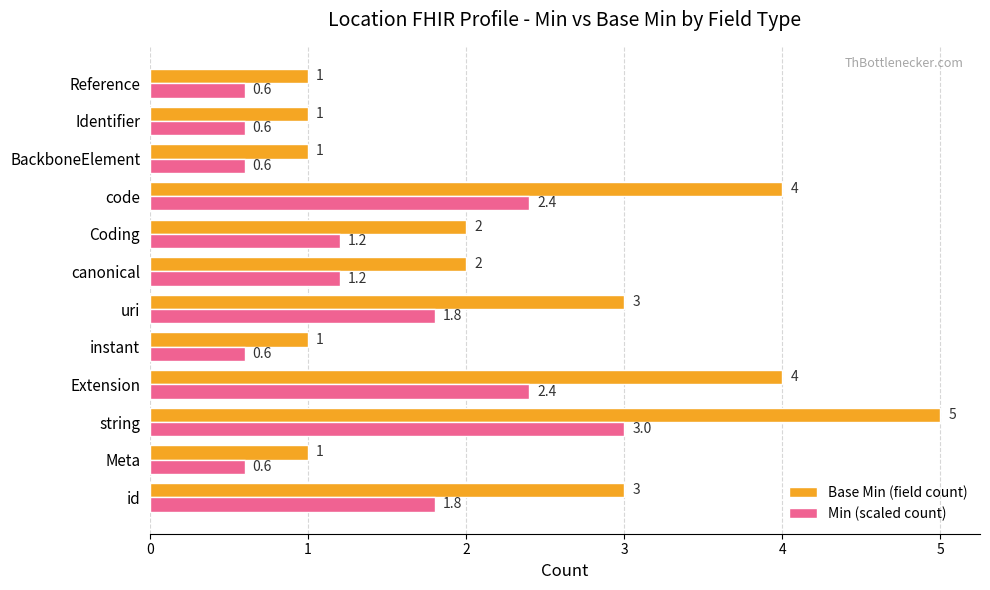

The Min (scaled count) series shows 0.3 at instant. True or false?

False